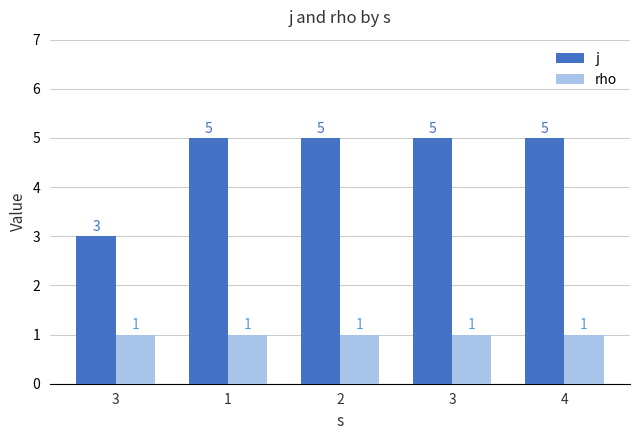

What are all the series names shown in the legend?

j, rho